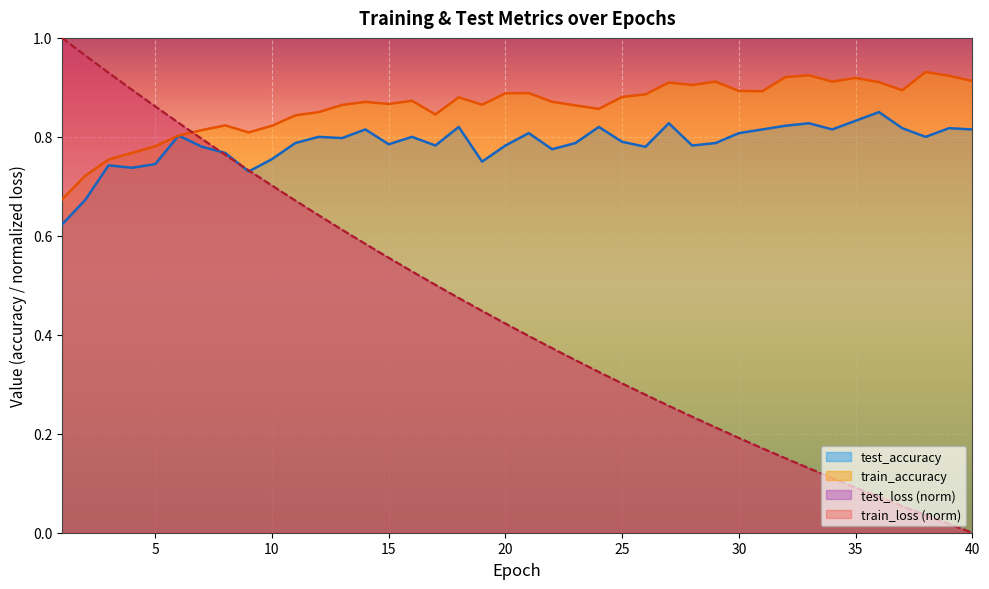

True or false: test_loss and train_loss cross at least once.

False